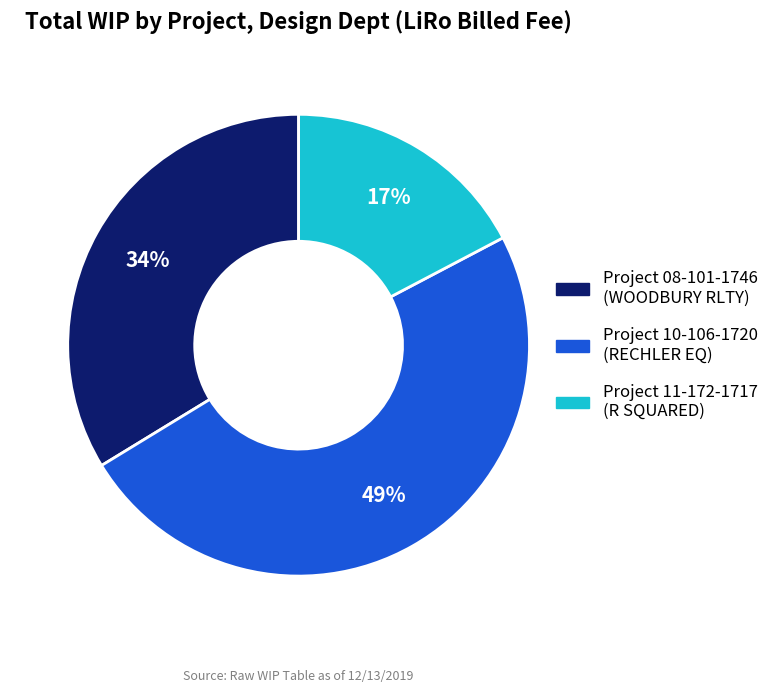

To the nearest percent, what is the difference between the largest and smallest slice percentages?

32%